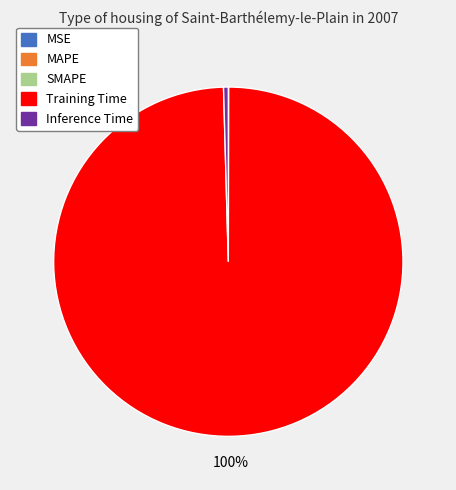

Which slice is the largest?

Training Time